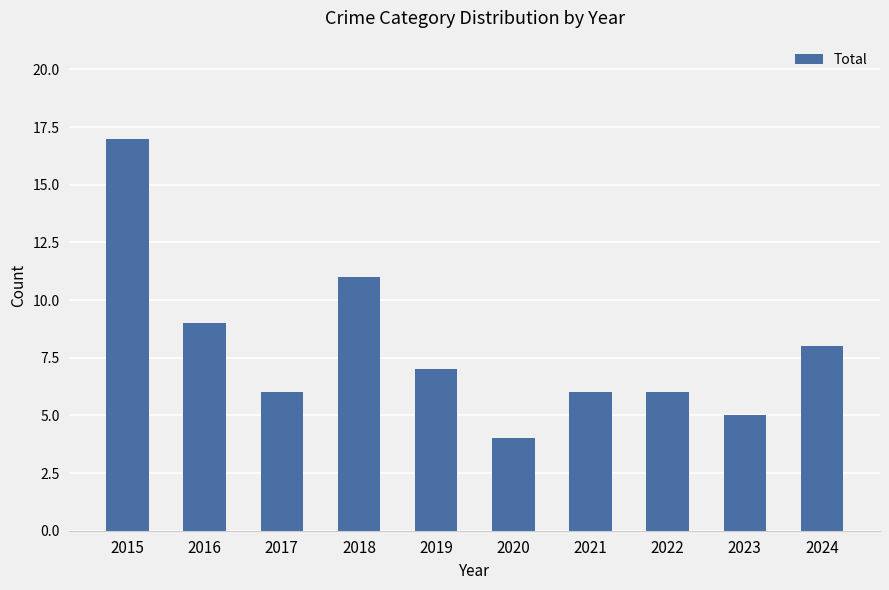

What is the difference between the second highest and minimum values?

7